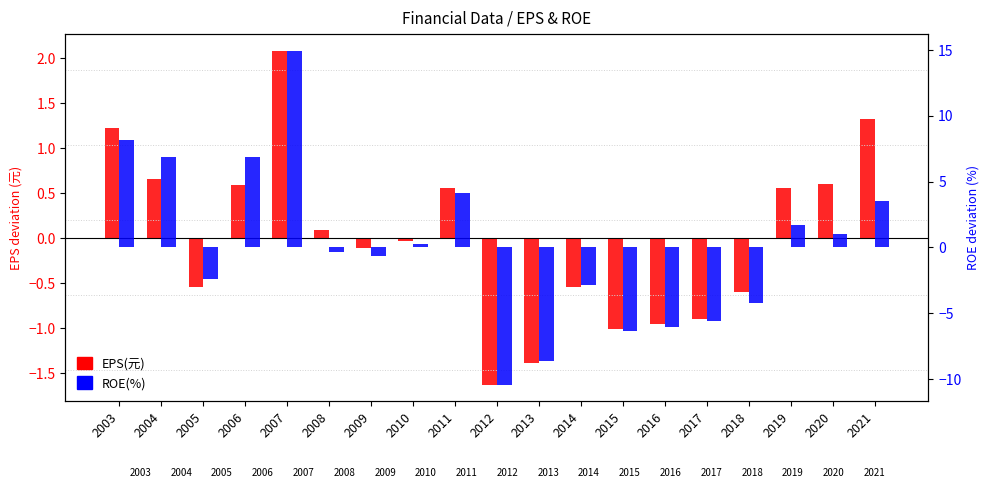

At which label is ROE(%) closest to 2?

2019